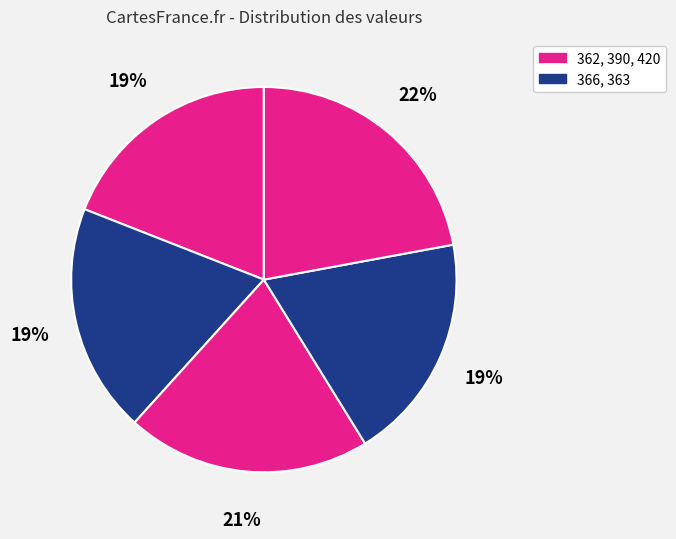

How many segments does this pie chart have?

5